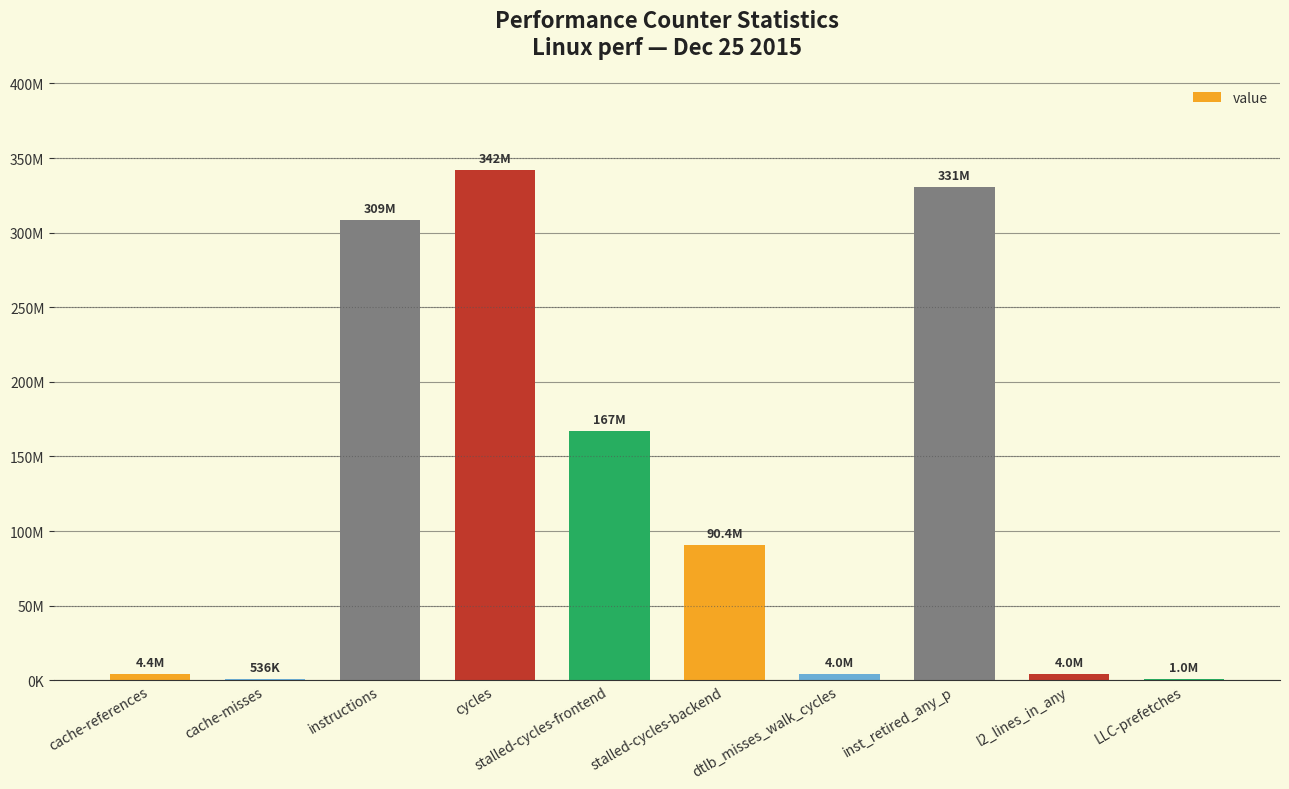

How many bars are there in total?

10